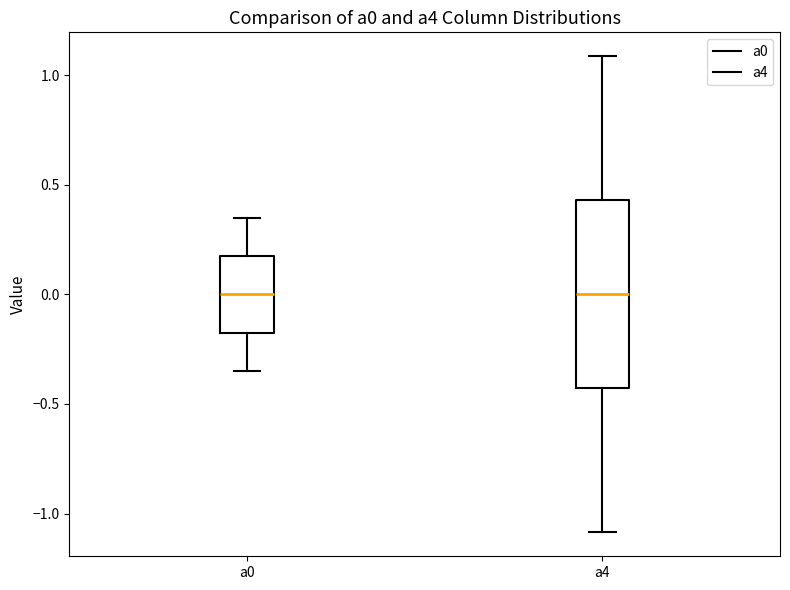

Reading left to right, transcribe this box plot: for each box, give where its median line is, the range the box spans, and where its two whiskers end, as read against the y-axis. The values are not printed on the chart, so give them approximately, as read against the axis.

a0: median 0.00, box -0.20 to 0.20, whiskers -0.35 to 0.35
a4: median 0.00, box -0.45 to 0.45, whiskers -1.10 to 1.10